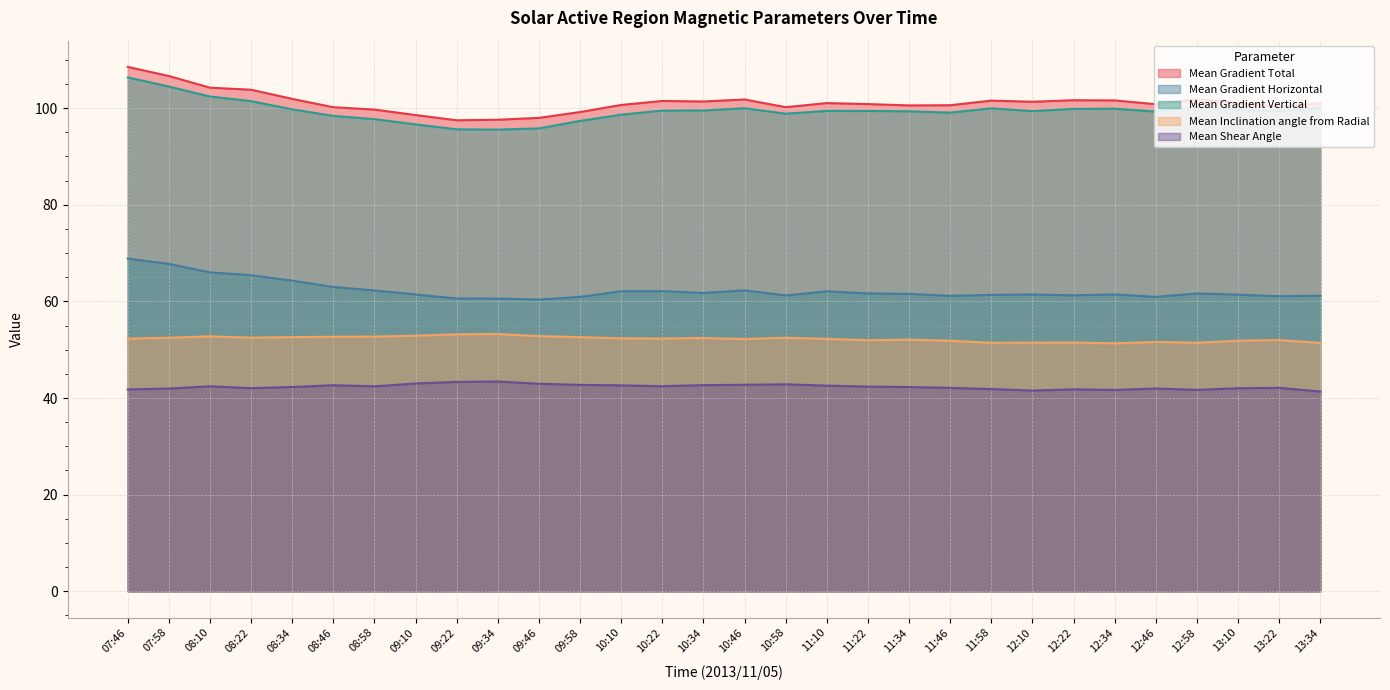

True or false: Mean Gradient Total and Mean Gradient Horizontal cross at least once.

False